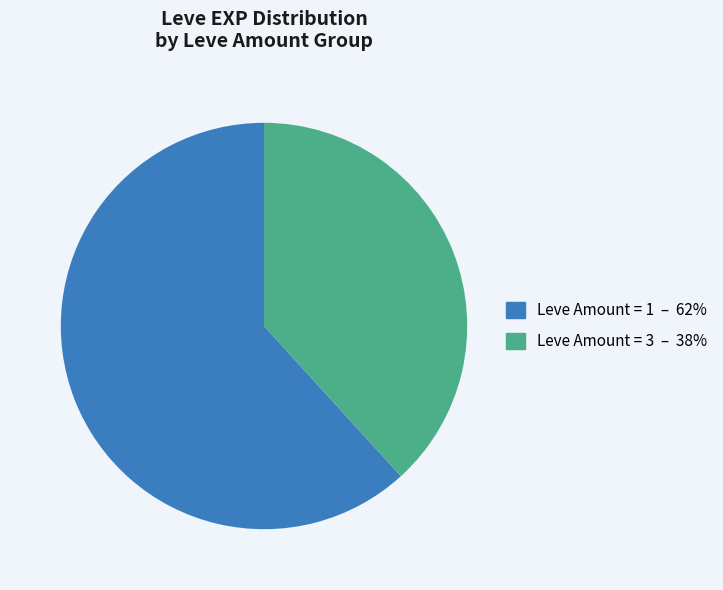

How many slices are in this pie chart?

2